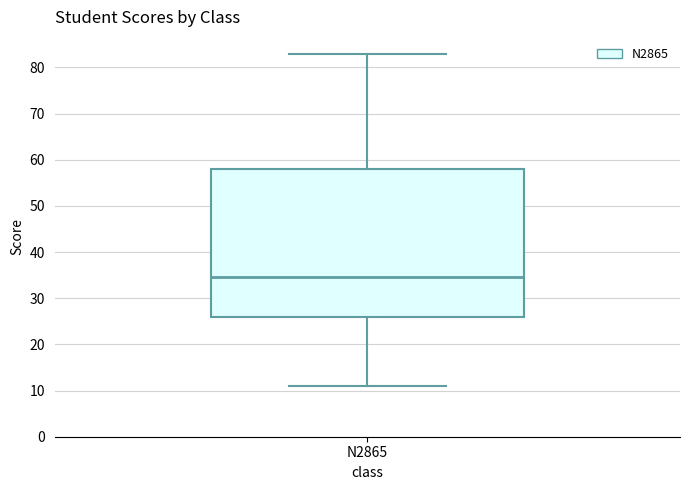

Read this box plot against the y-axis: the position of the median line, the range covered by the box, and the ends of both whiskers. The values are not printed on the chart, so give them approximately, as read against the axis.

median 35, box 26 to 58, whiskers 11 to 83